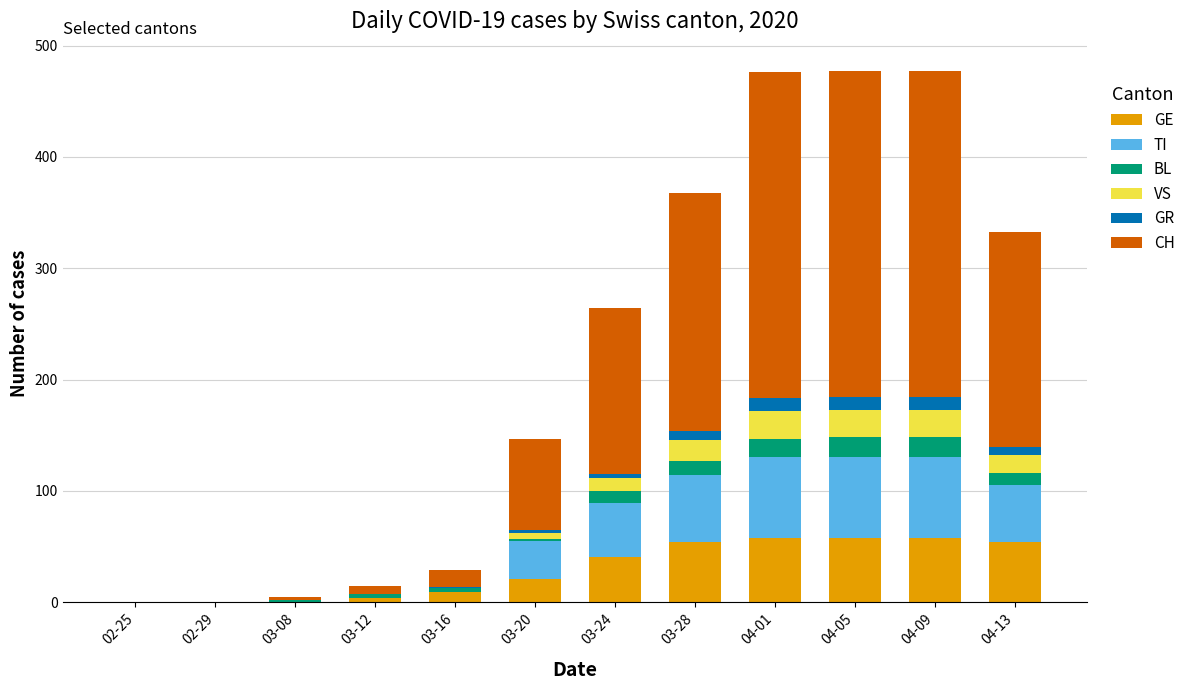

What is the maximum value for GE?

58